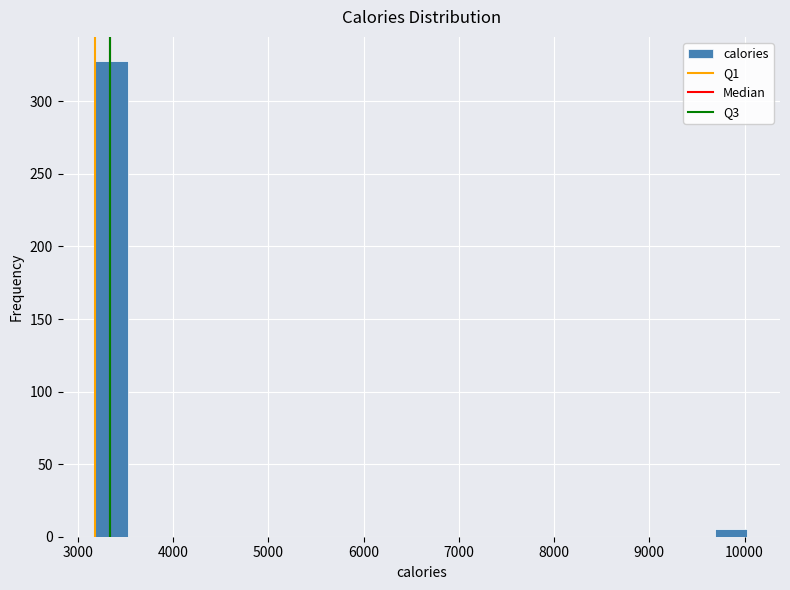

Read against the x-axis, roughly where is the centre of the tallest bar?

3400